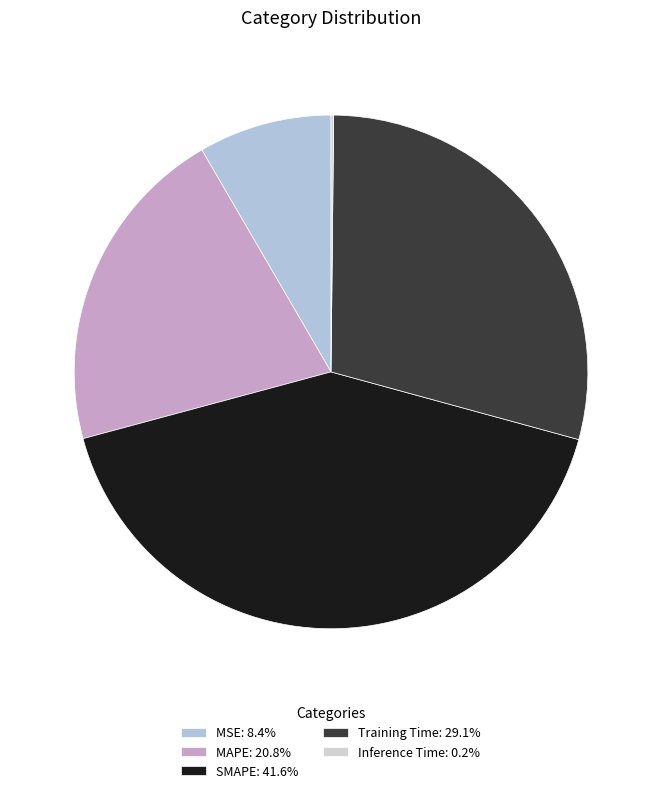

To the nearest percent, what is the average slice percentage?

20%